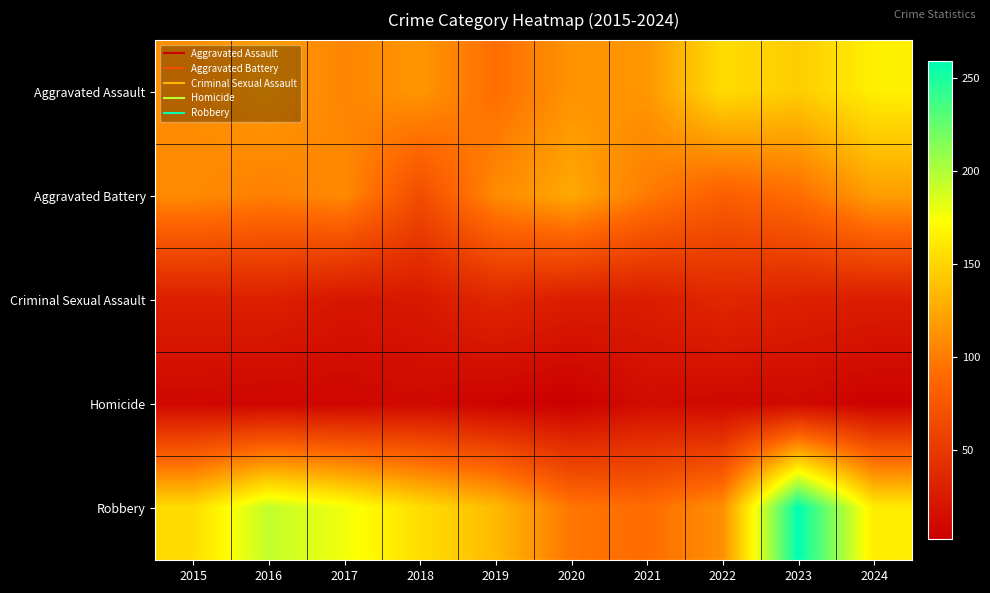

Rank the series at 2022 from highest to lowest value.

Aggravated Assault, Robbery, Aggravated Battery, Criminal Sexual Assault, Homicide